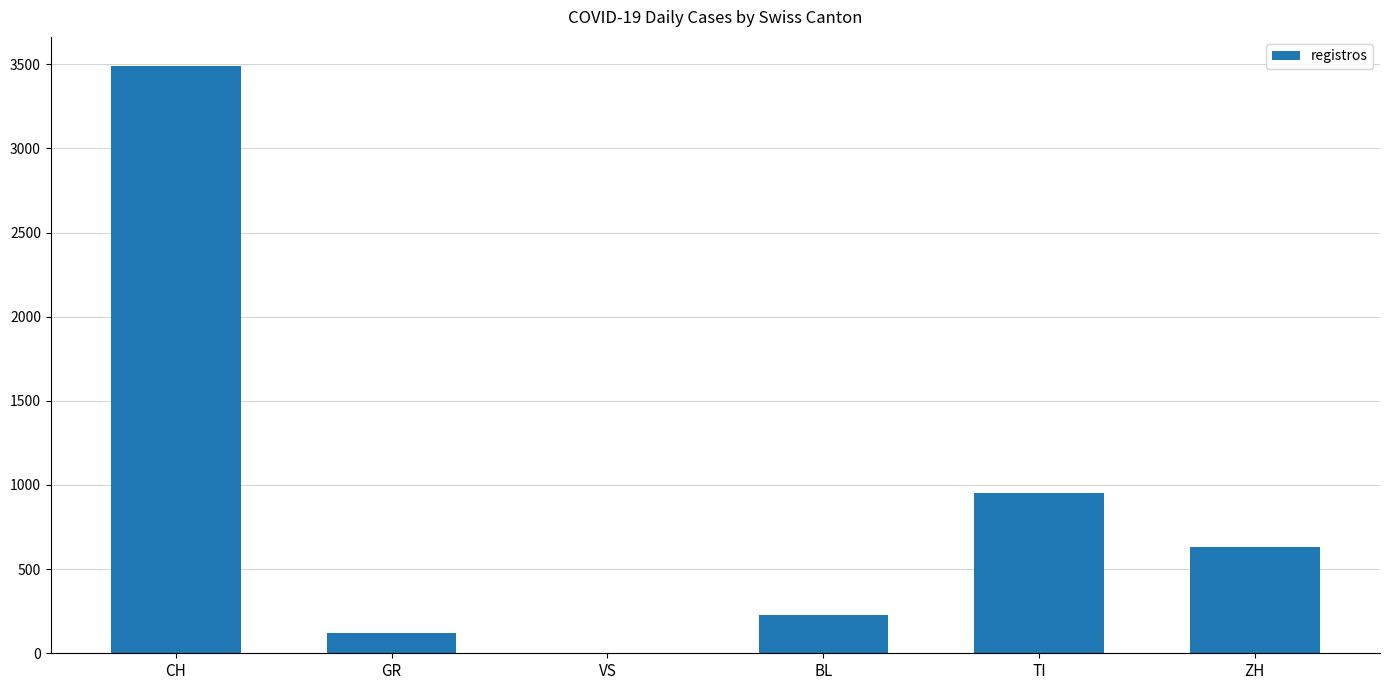

Count the number of data series in this chart.

1